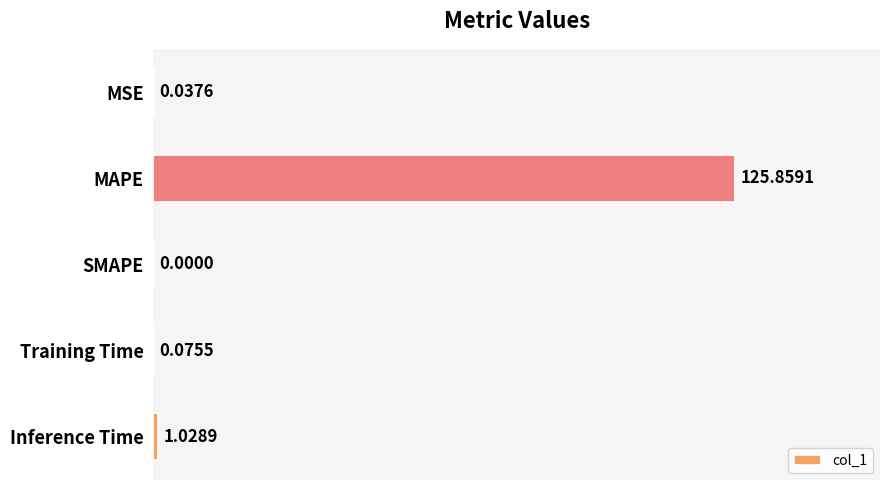

What is the change in value from MAPE to Inference Time?

-124.8